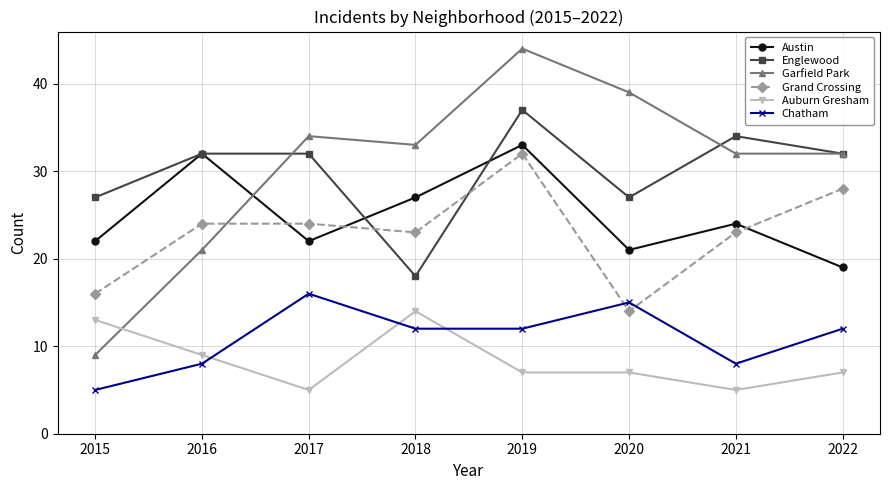

Reading left to right, transcribe all the data shown in this chart.

Austin: 2015=22	2016=32	2017=22	2018=27	2019=33	2020=21	2021=24	2022=19
Englewood: 2015=27	2016=32	2017=32	2018=18	2019=37	2020=27	2021=34	2022=32
Garfield Park: 2015=9	2016=21	2017=34	2018=33	2019=44	2020=39	2021=32	2022=32
Grand Crossing: 2015=16	2016=24	2017=24	2018=23	2019=32	2020=14	2021=23	2022=28
Auburn Gresham: 2015=13	2016=9	2017=5	2018=14	2019=7	2020=7	2021=5	2022=7
Chatham: 2015=5	2016=8	2017=16	2018=12	2019=12	2020=15	2021=8	2022=12